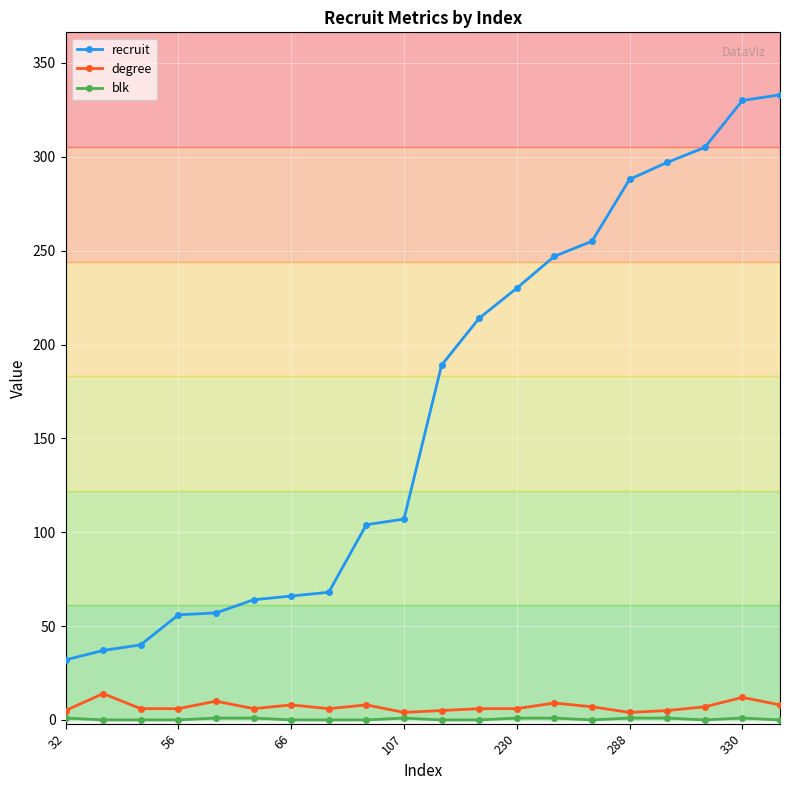

True or false: recruit and degree intersect in this chart.

False